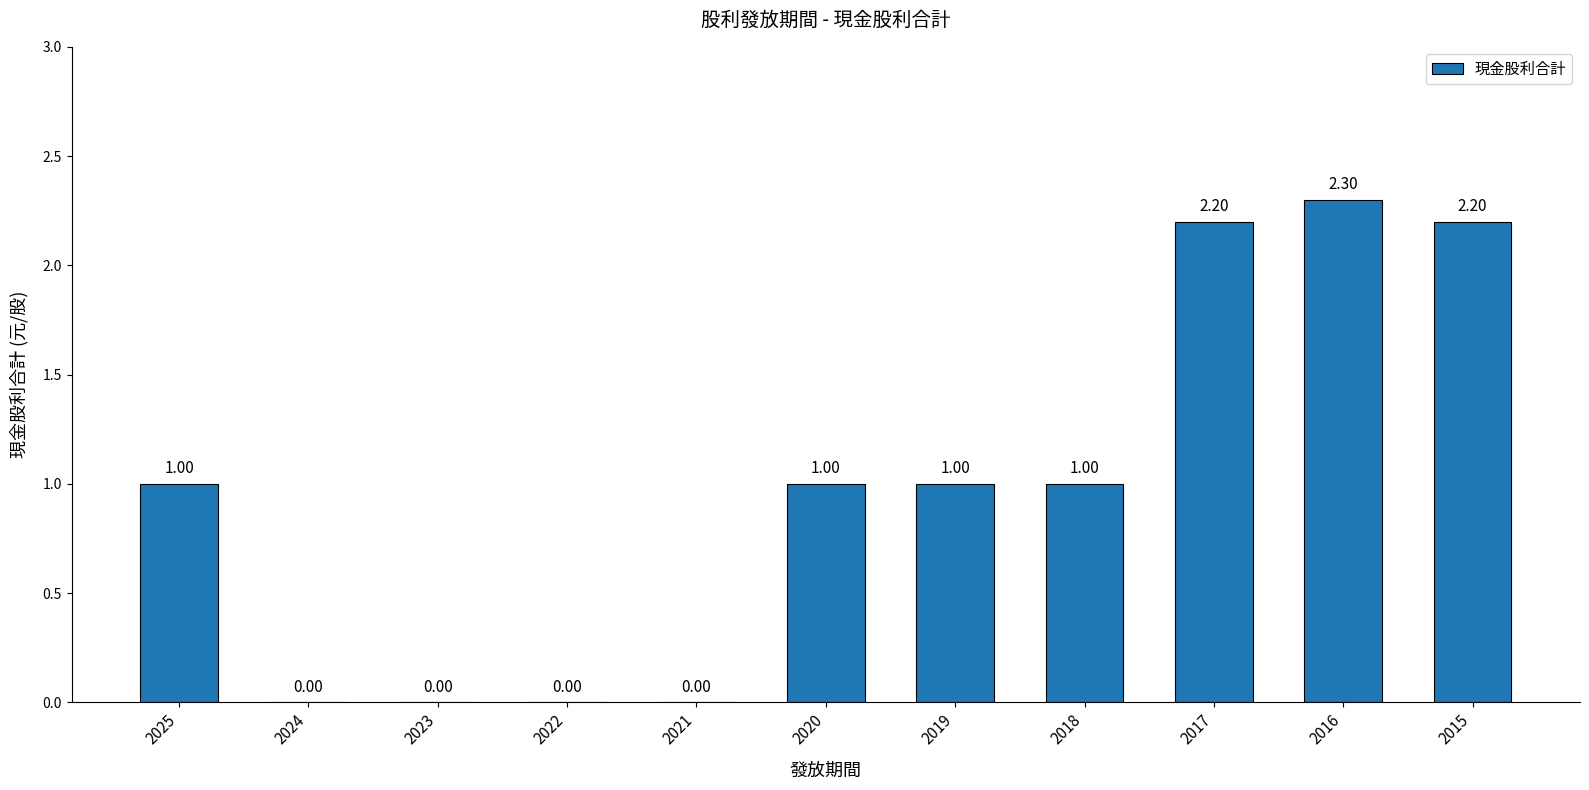

What is the change in value from 2021 to 2018?

+1.0